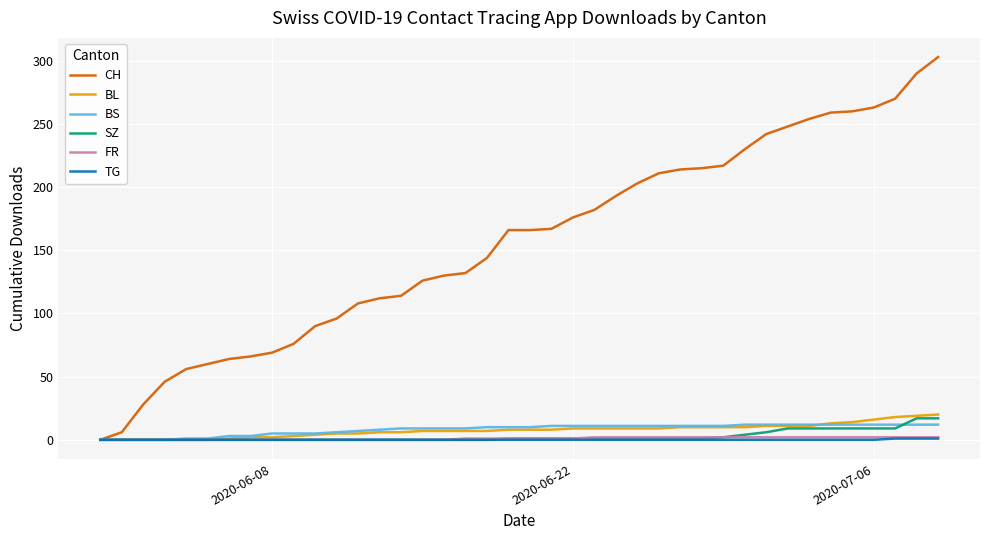

What is the sum of all BS values?

329